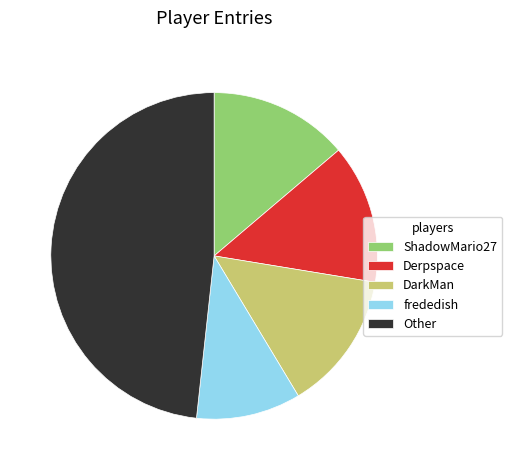

The frededish slice represents 10% of the pie. True or false?

True